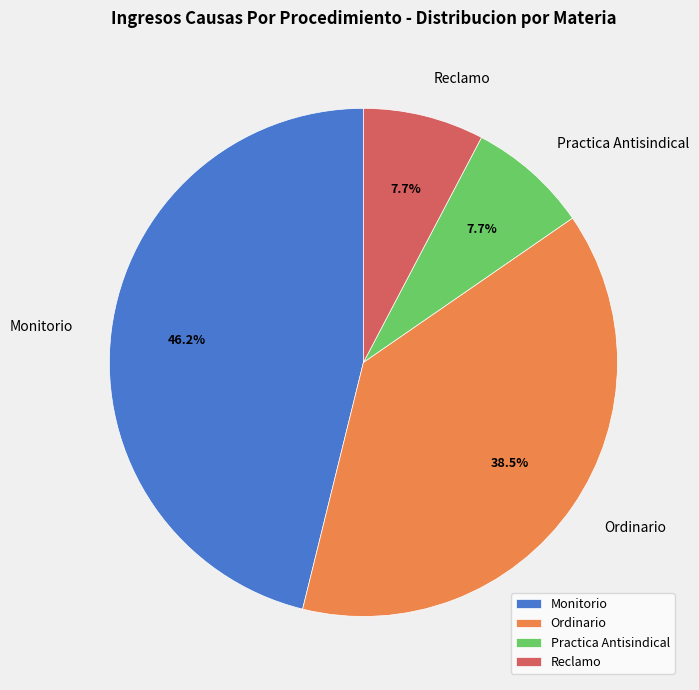

To the nearest percent, what is the combined percentage of Practica Antisindical and Ordinario?

46%